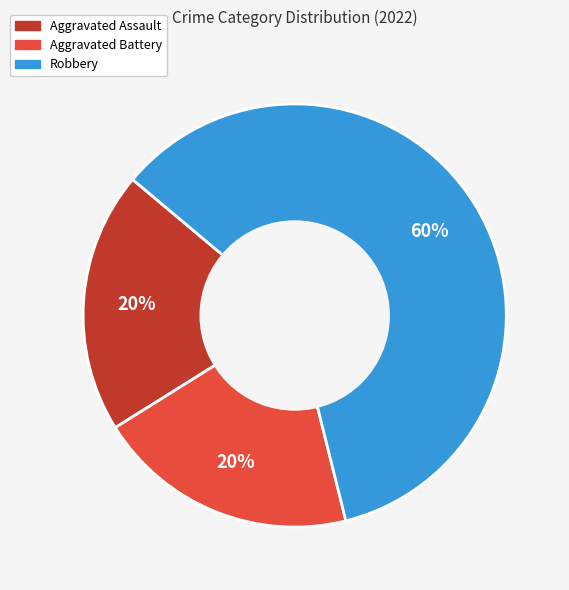

To the nearest percent, what is the average slice percentage?

33%